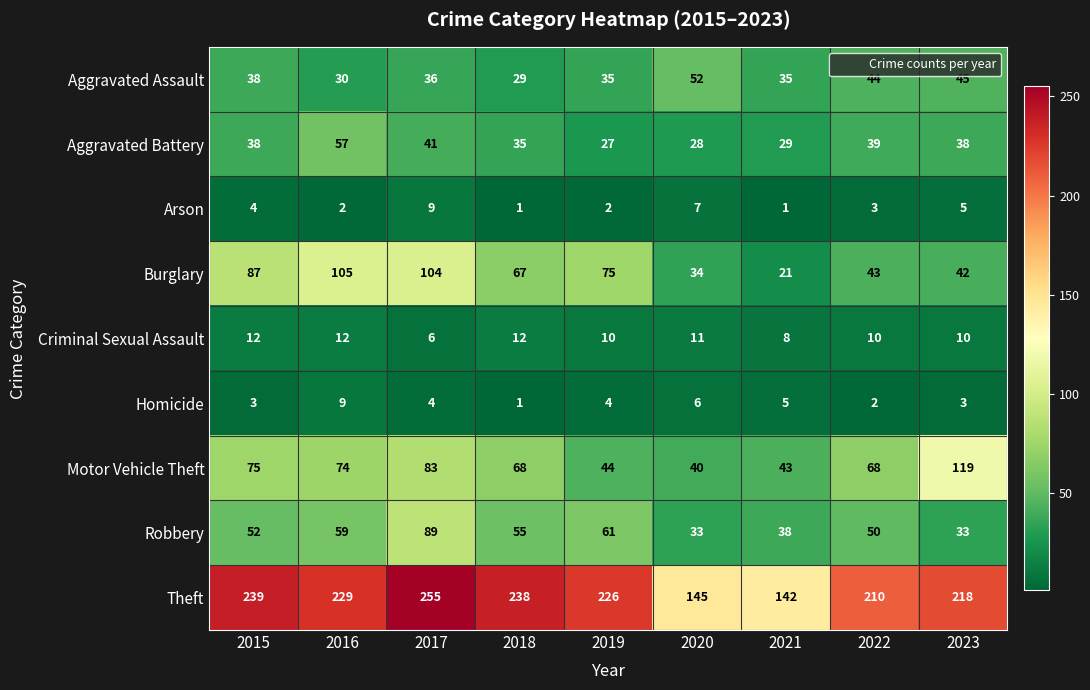

What is the difference between the maximum and minimum values in the Aggravated Battery series?

30